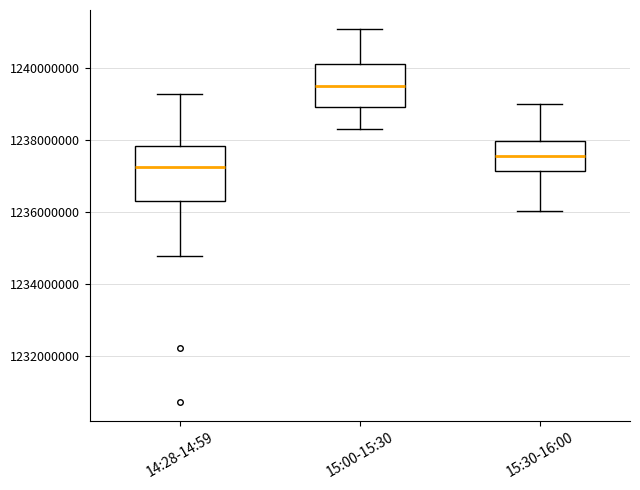

Which box has the highest median line?

15:00-15:30